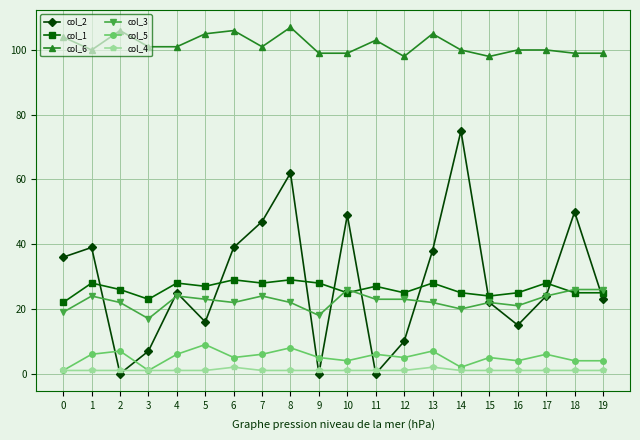

Which series has the largest range (max minus min)?

col_2